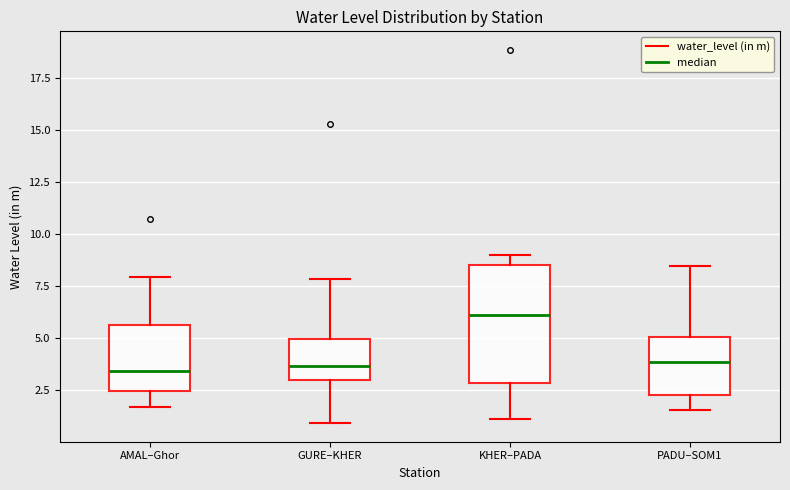

Which box is the tallest, from its lower edge to its upper edge?

KHER–PADA